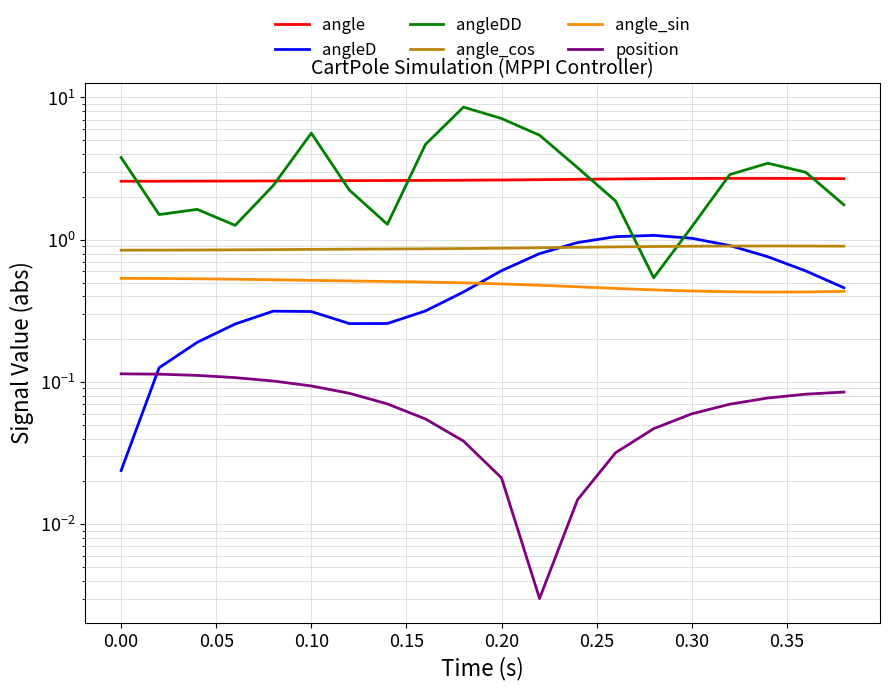

Which has a higher value, 0.20 or 0.25?

0.25